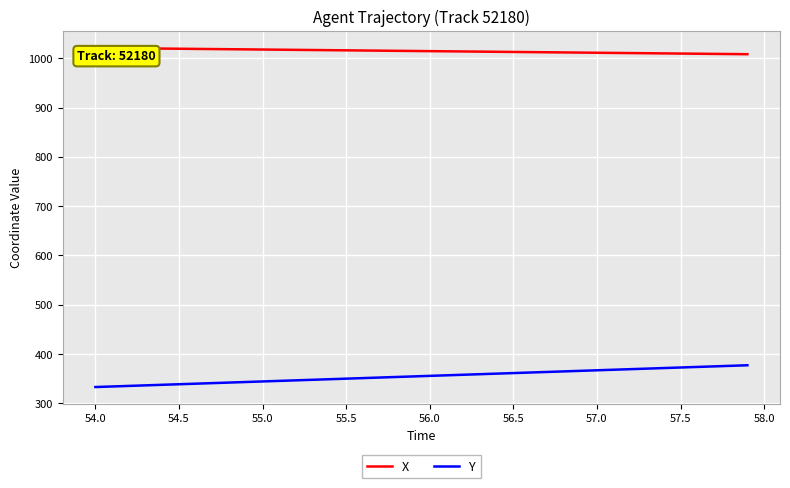

What is the difference between the maximum and second lowest values in the X series?

12.4